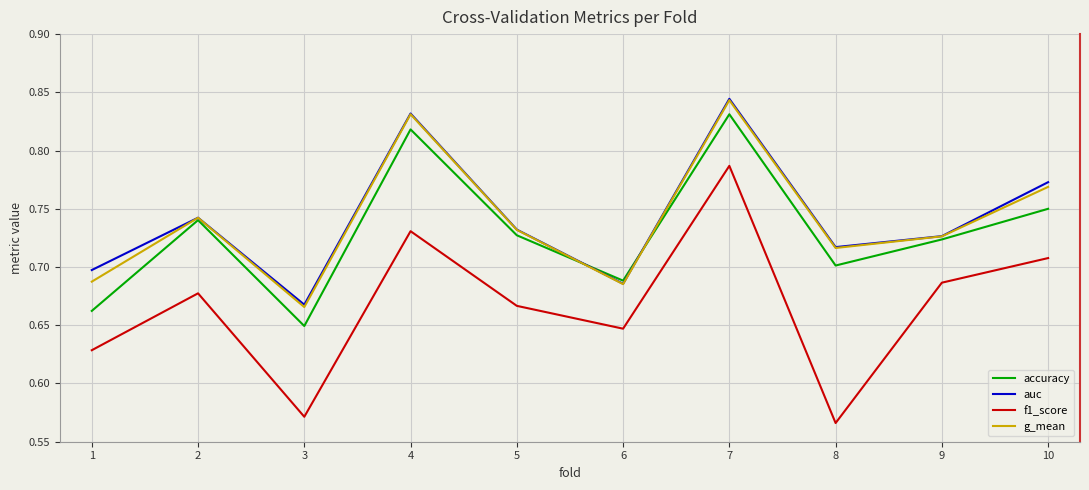

How many lines are shown in the chart?

4